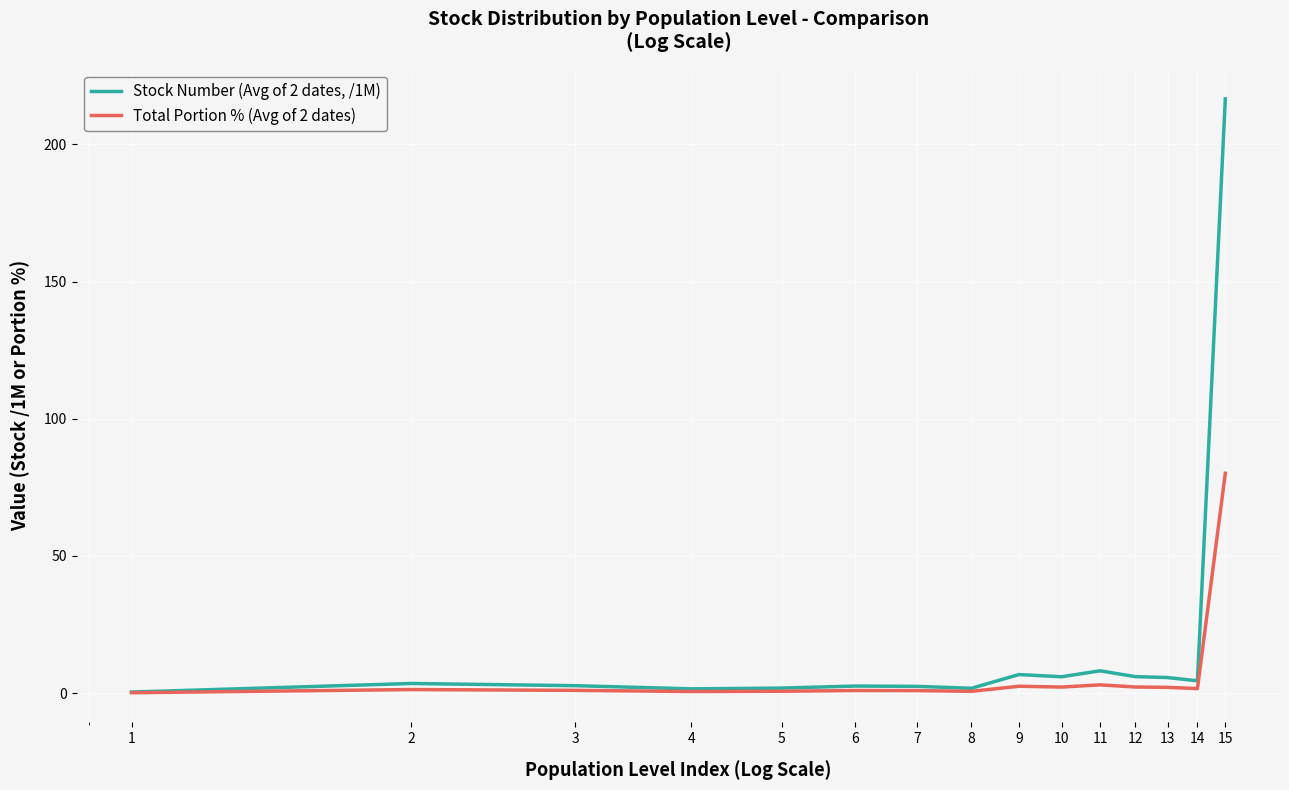

Count the number of categories in the chart.

15